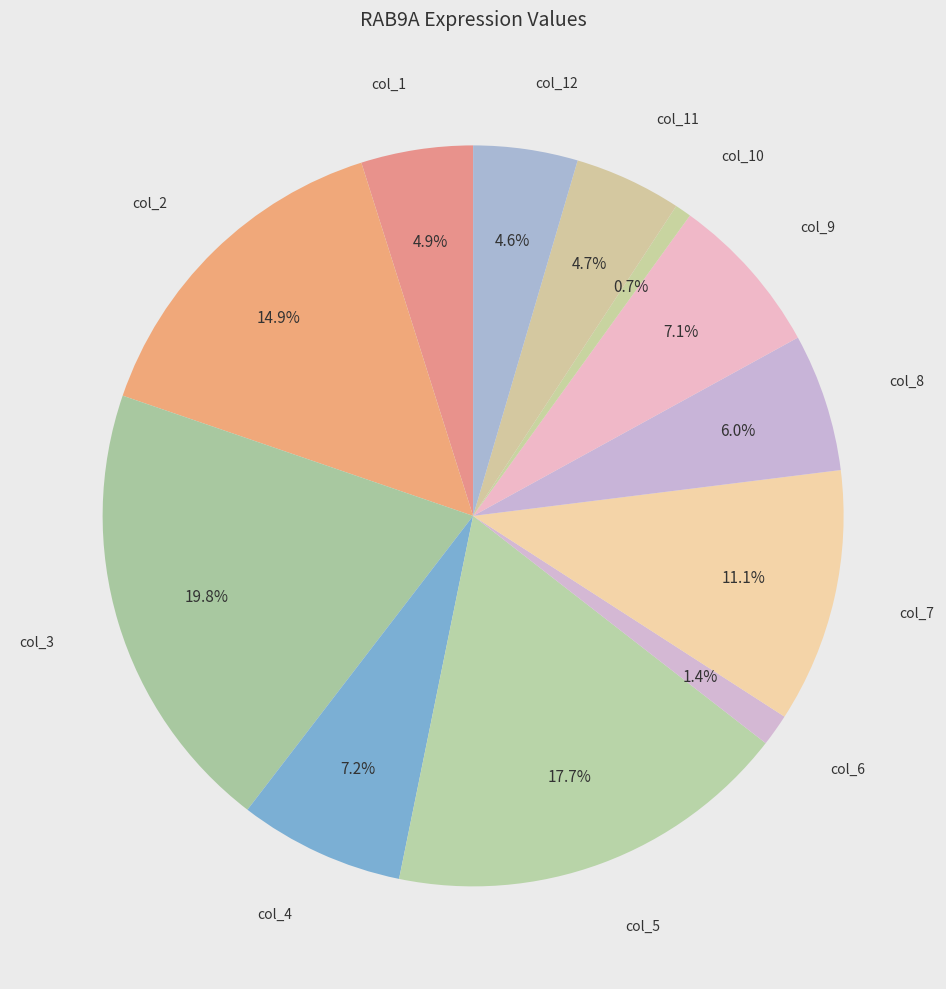

Which slice is the smallest?

col_10